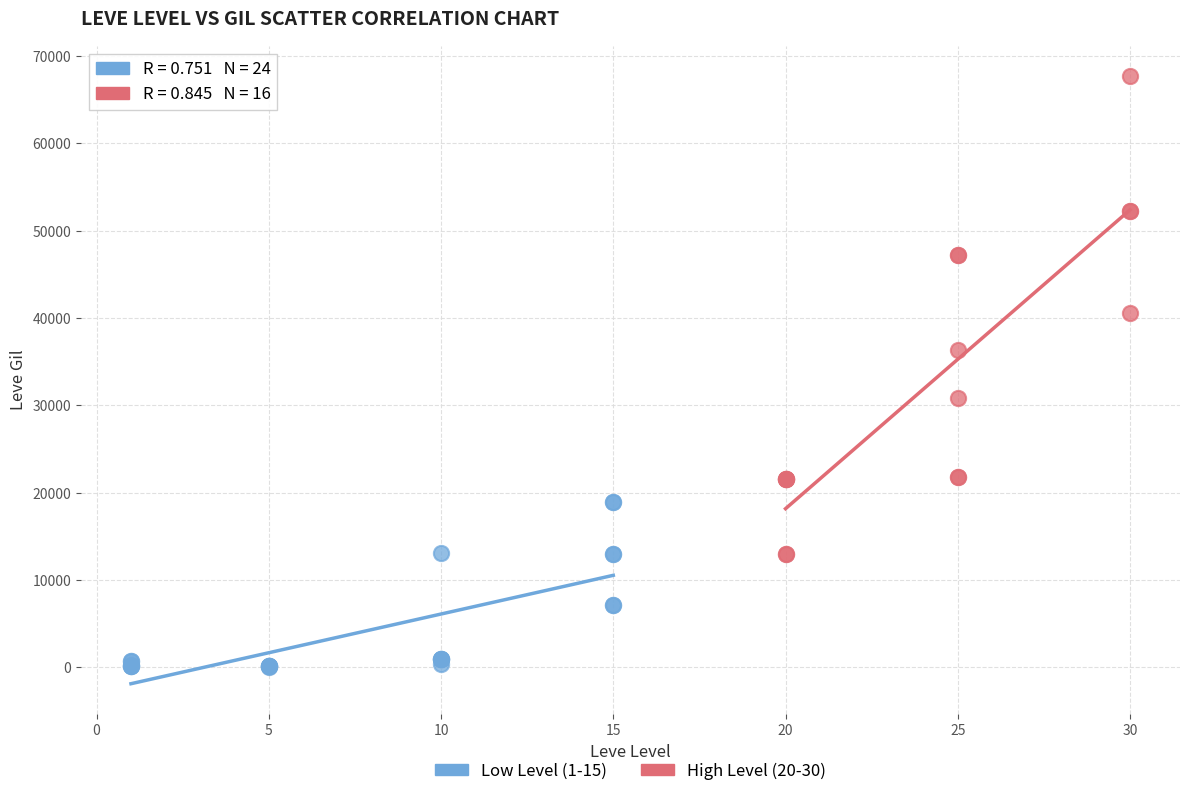

Which series reaches the maximum Y coordinate?

High Level (20-30)